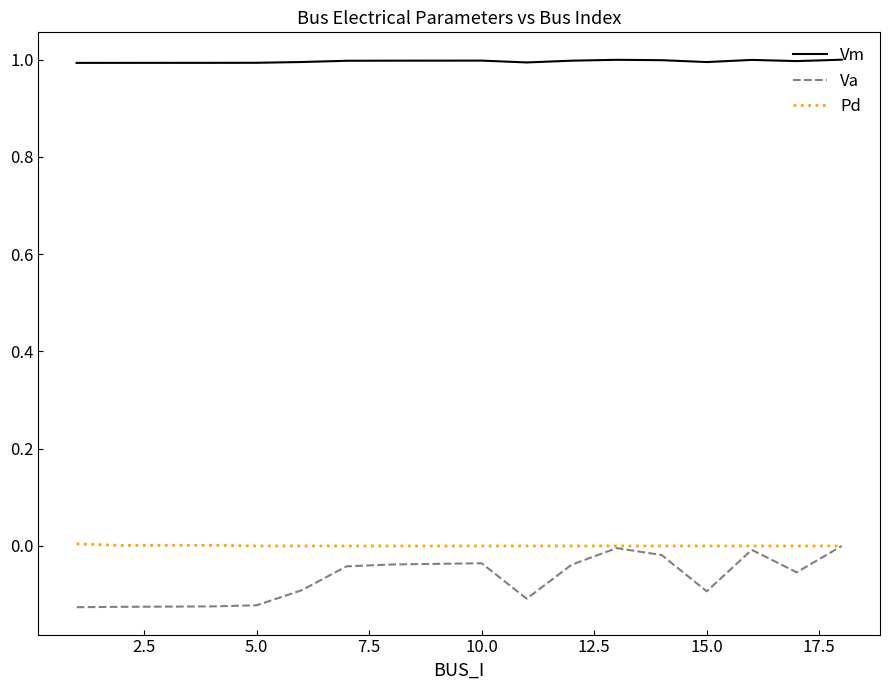

What is the highest value of the Vm series?

1.0